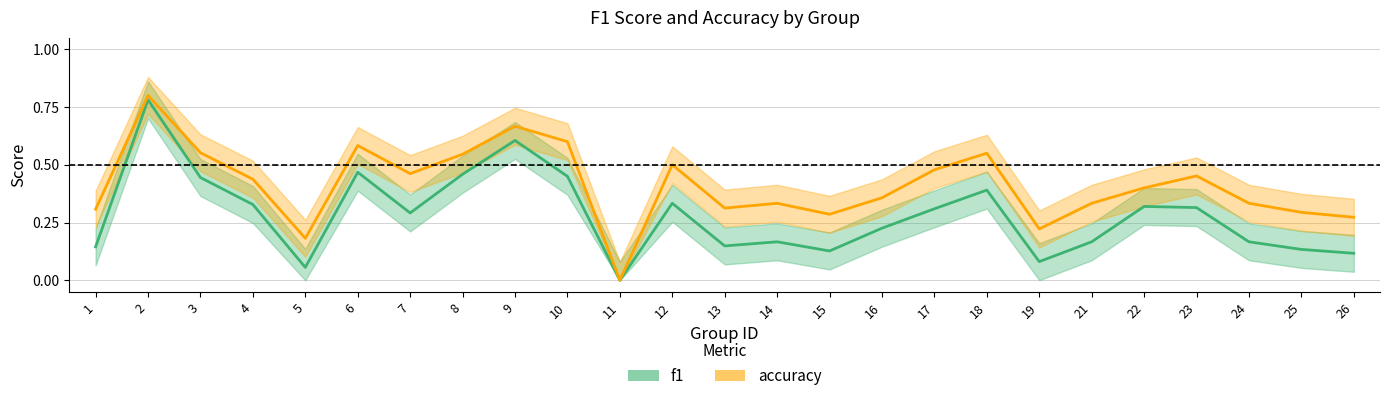

What is the spread (max minus min) of values at 10?

0.1